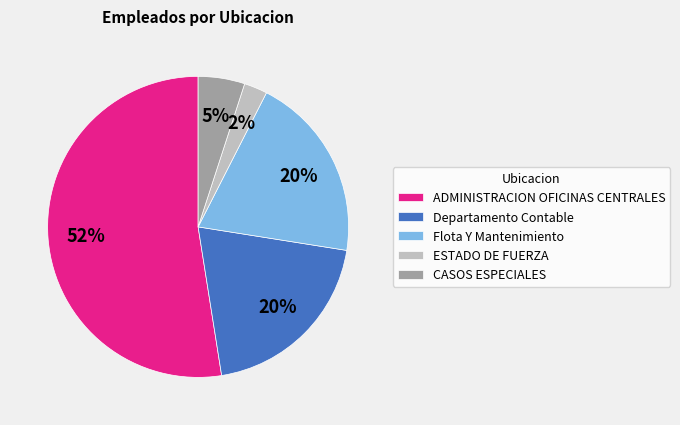

True or false: ADMINISTRACION OFICINAS CENTRALES accounts for 60% of the total.

False